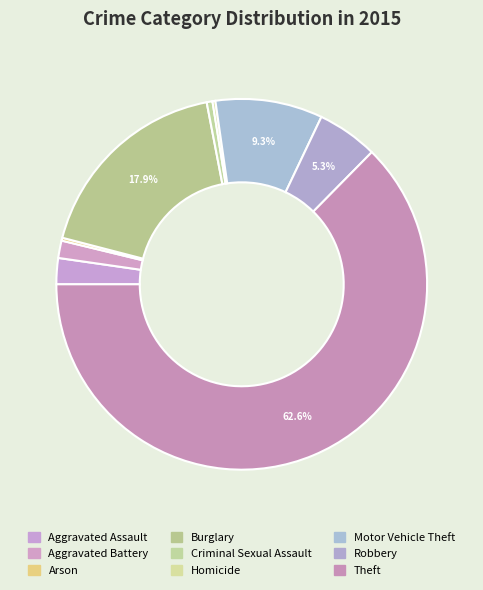

What is the smallest slice in the pie chart?

Arson